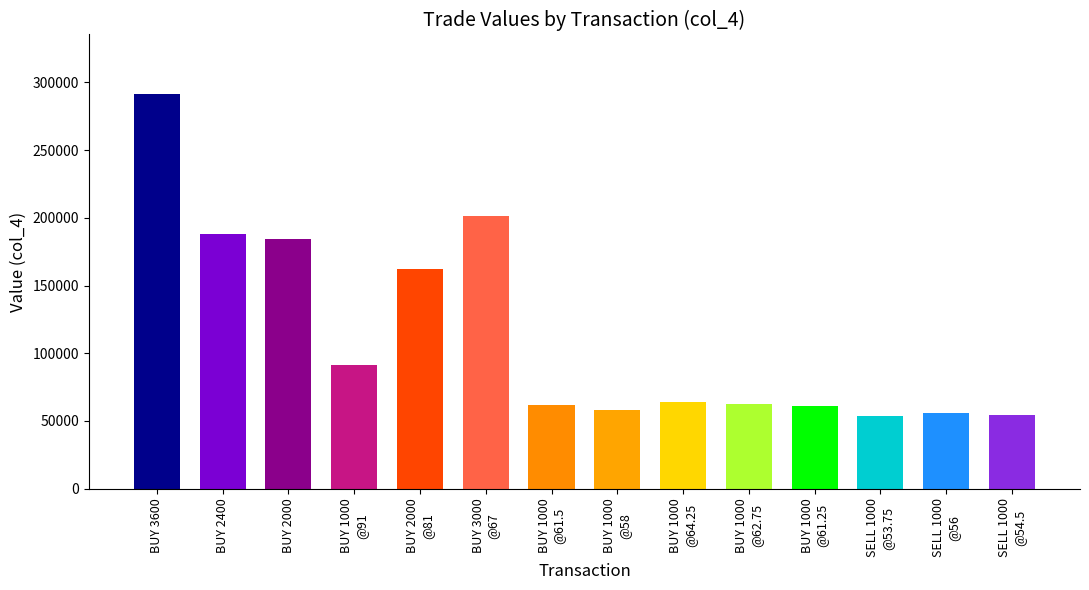

List the labels in order of value, smallest first.

SELL@53.75, SELL@54.5, SELL@56, 1000@58, 1000@61.25, 1000@61.5, 1000@62.75, 1000@64.25, 1000@91, 2000@81, 2000@92, 2400@78.5, 3000@67, 3600@81